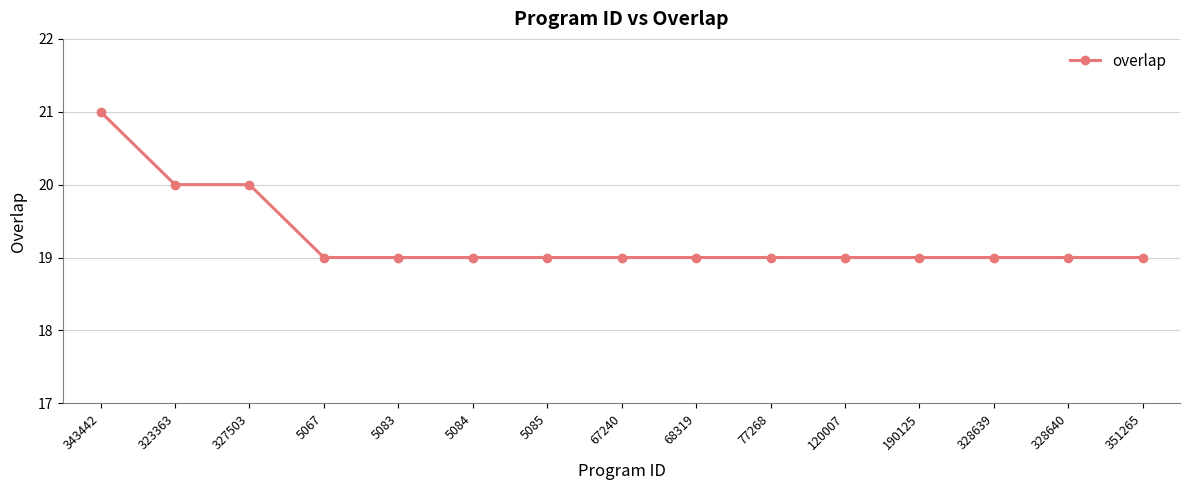

Reading left to right, list all the values displayed in this chart.

21	20	20	19	19	19	19	19	19	19	19	19	19	19	19